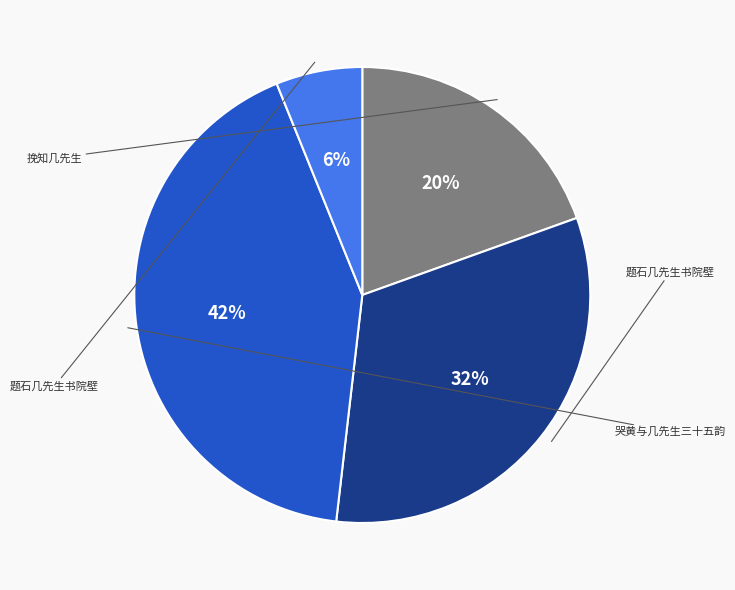

Is there a majority slice in this chart?

No